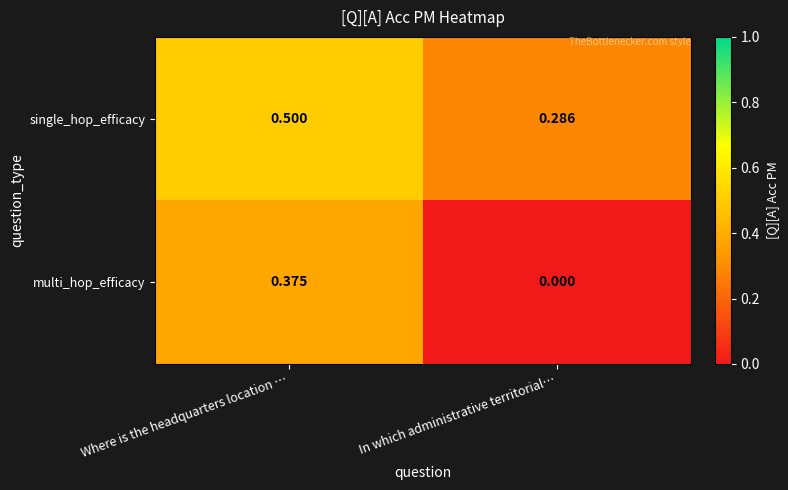

Which category has the lowest value across all series?

In which administrative territorial…